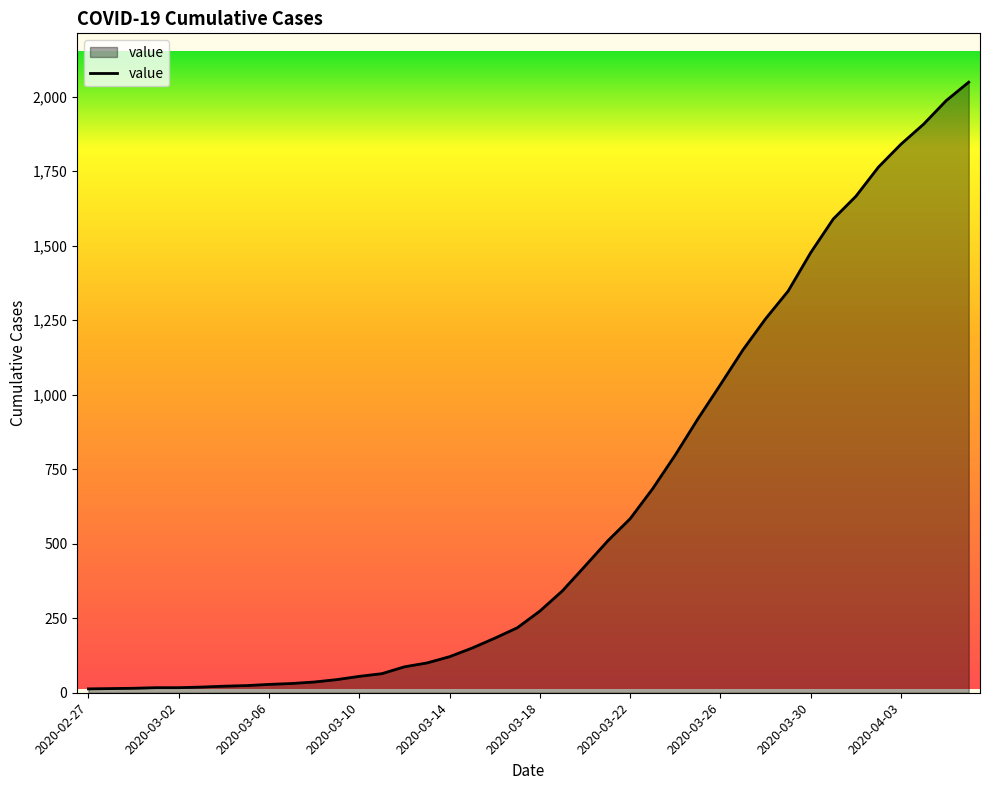

What is the difference between the maximum and minimum values?

2036